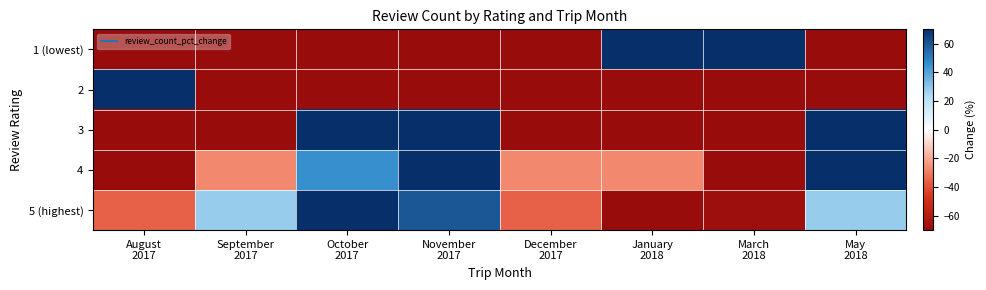

How many series are shown in this chart?

5